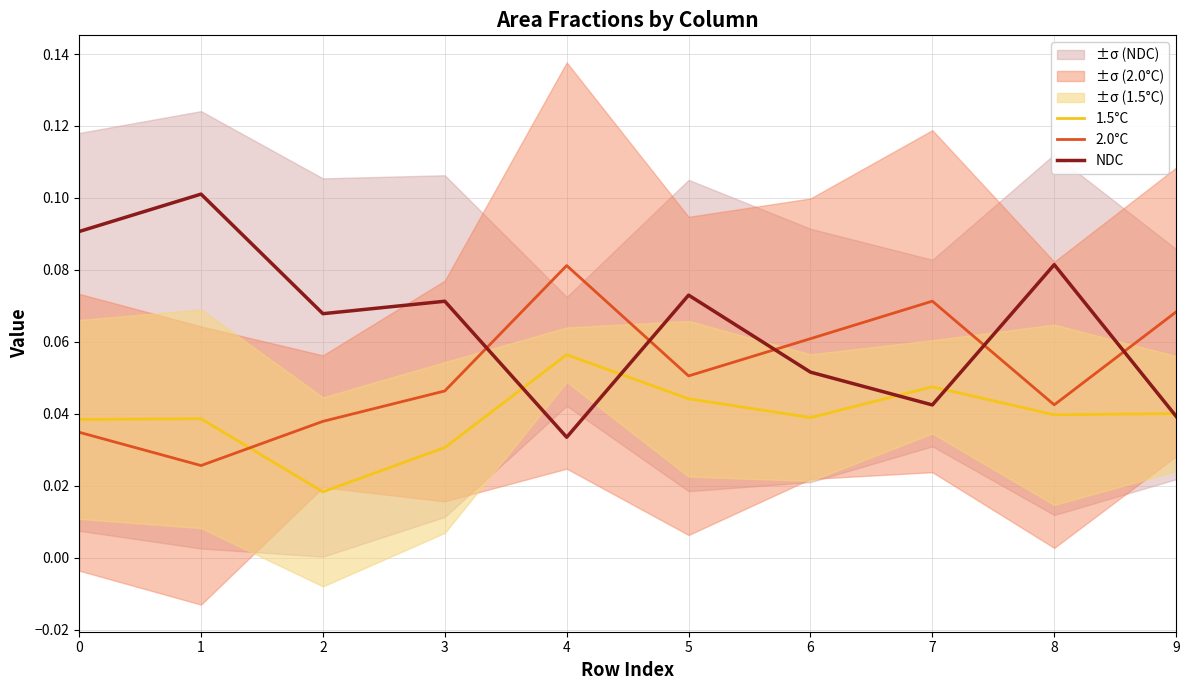

Which series ends up on top after the final intersection of 2.0°C and 1.5°C?

2.0°C